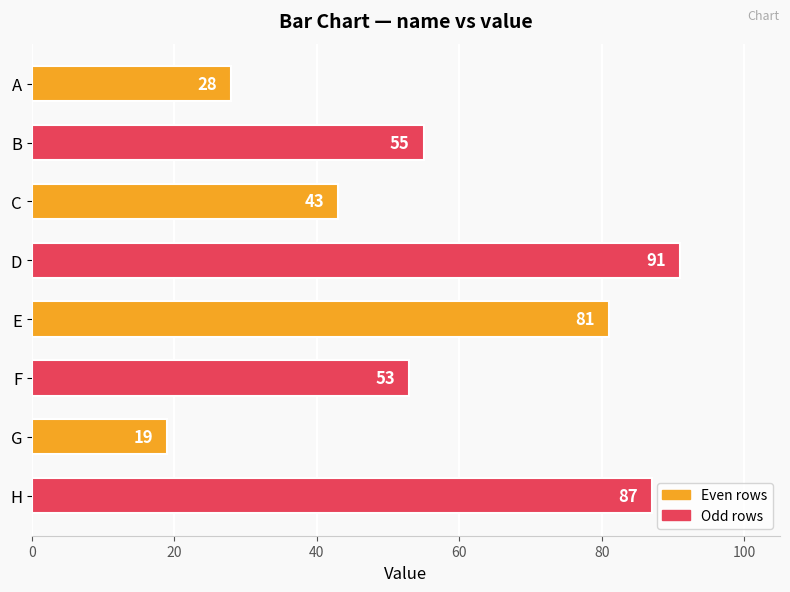

What is the greatest value displayed?

91